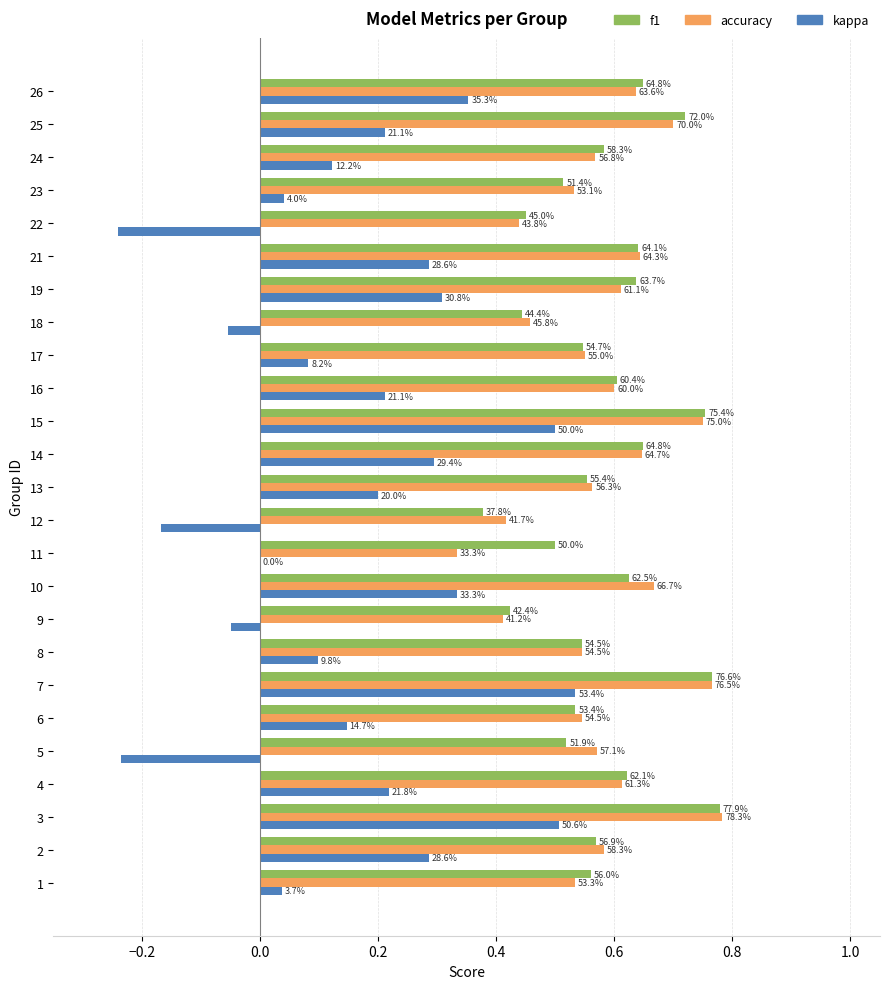

What is the smallest value displayed?

-0.2